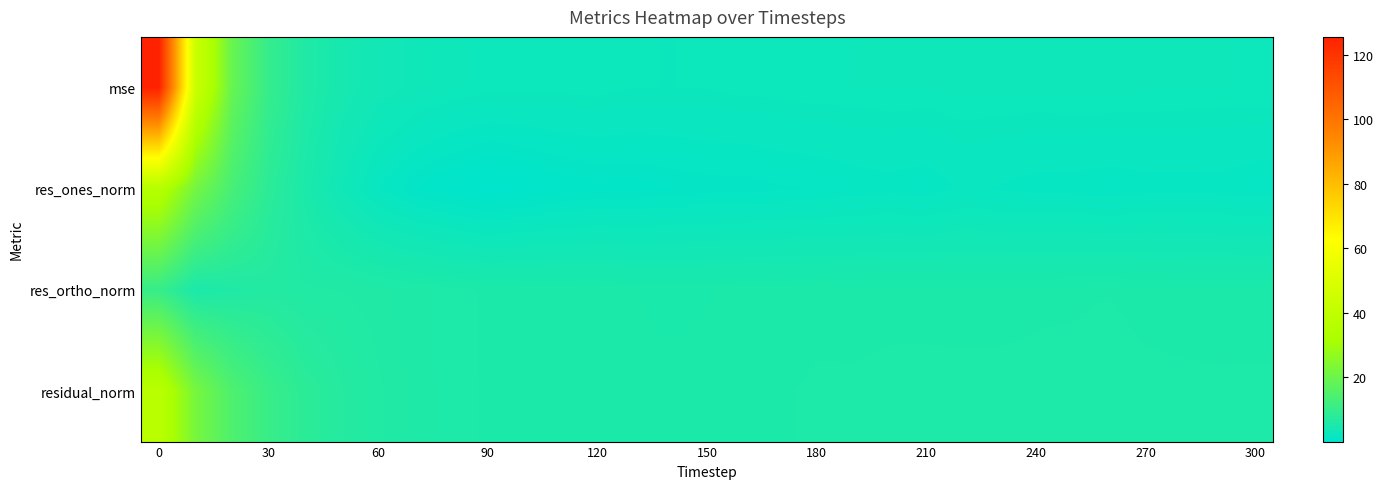

Which series has the widest spread of values?

mse